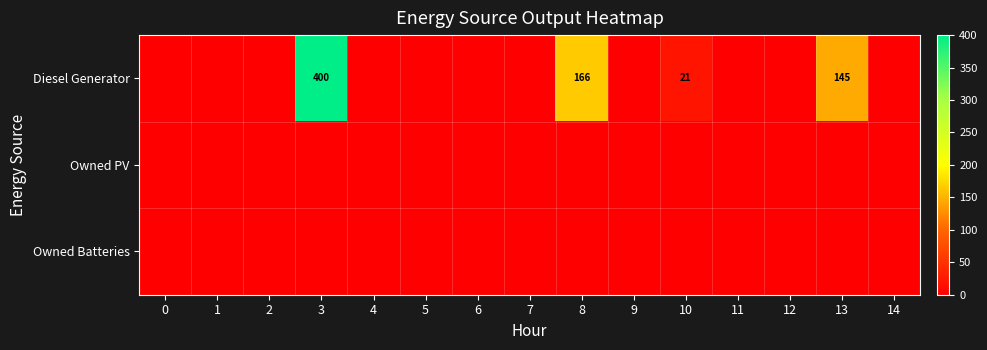

True or false: Diesel Generator has a value of 400 at 3.

True